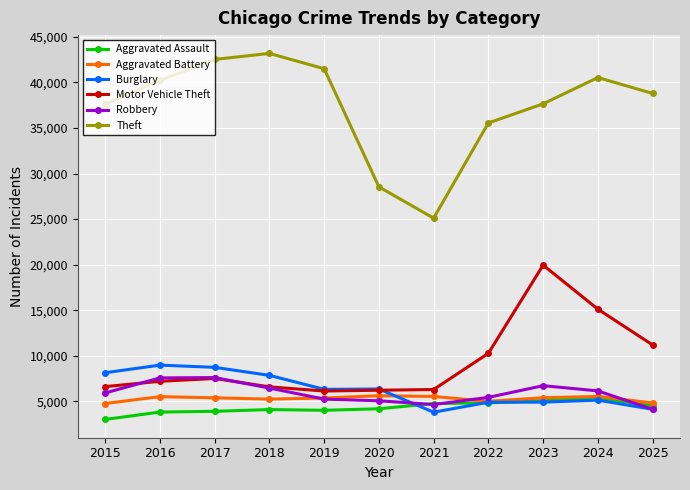

What is the sum of the Robbery values at 2018 and 2020?

11526